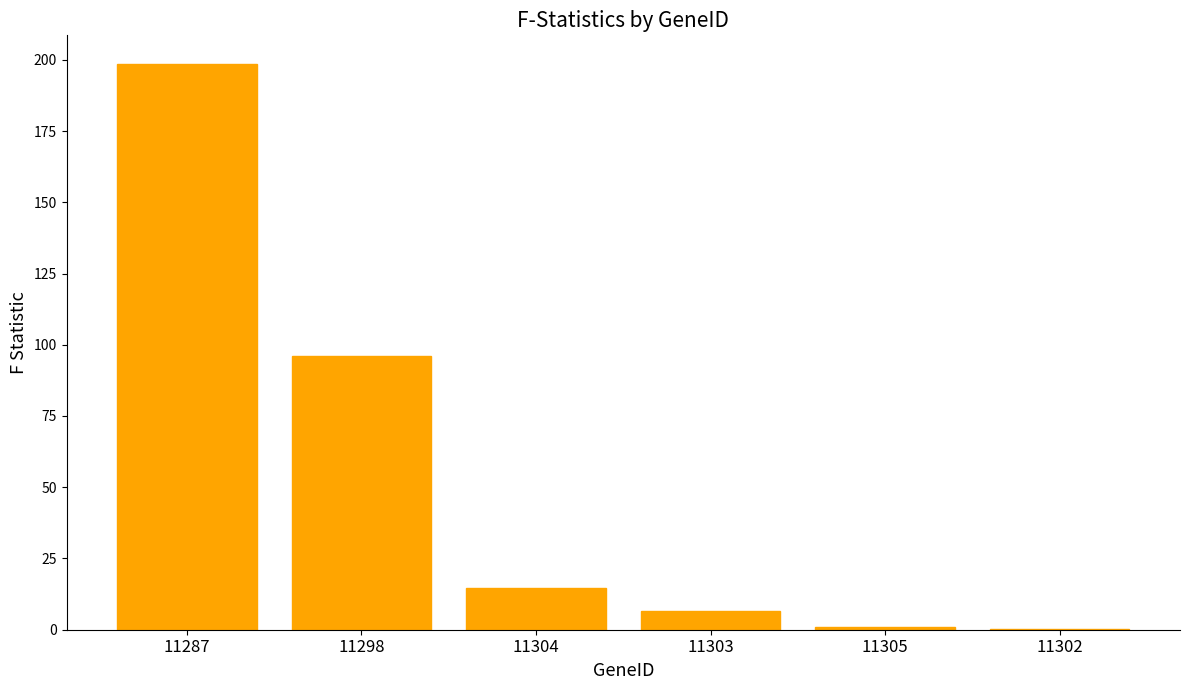

Are the bars grouped side by side (vs. stacked)?

No